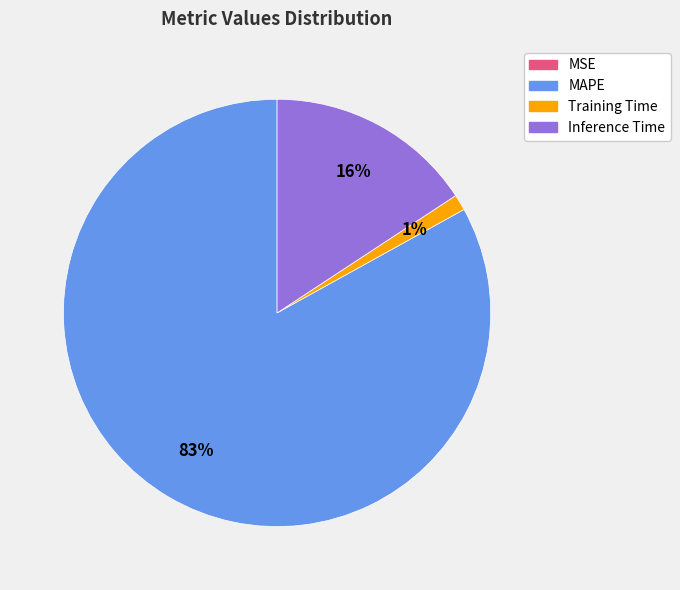

What percentage is the MAPE slice, to the nearest percent?

83%